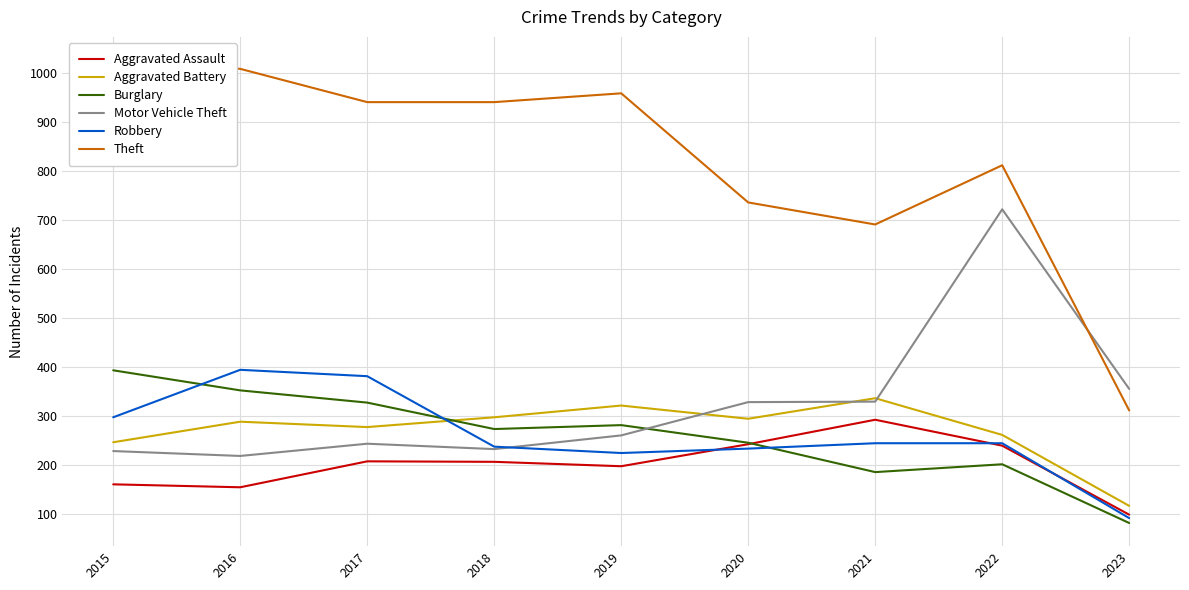

What is the minimum value for Theft?

311